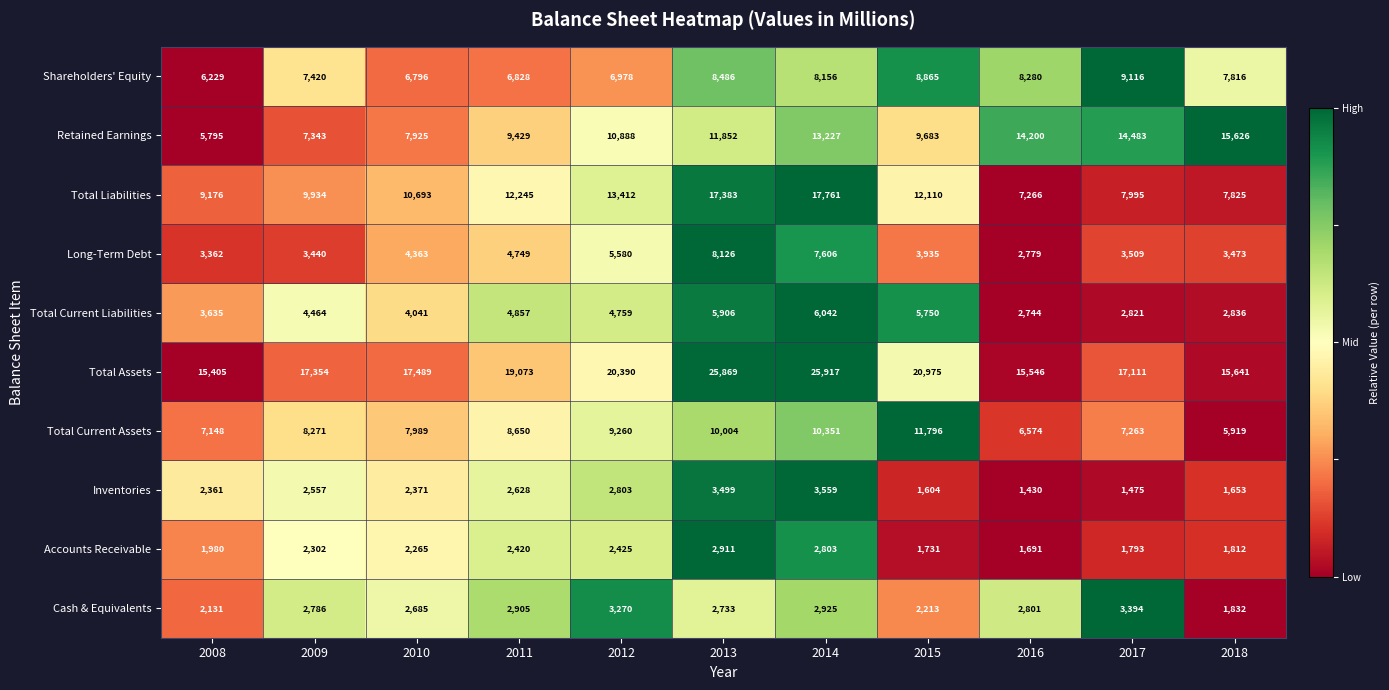

What is the difference between the second highest and second lowest values in the Cash & Equivalents series?

1139